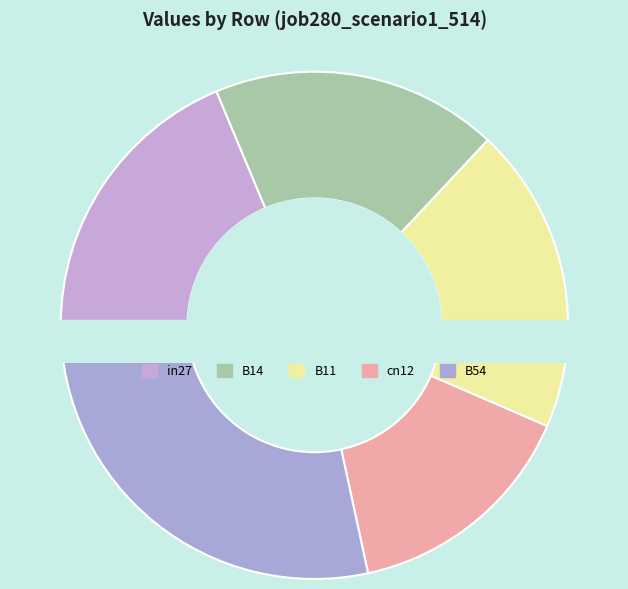

Does B11 represent more than half of the total?

No